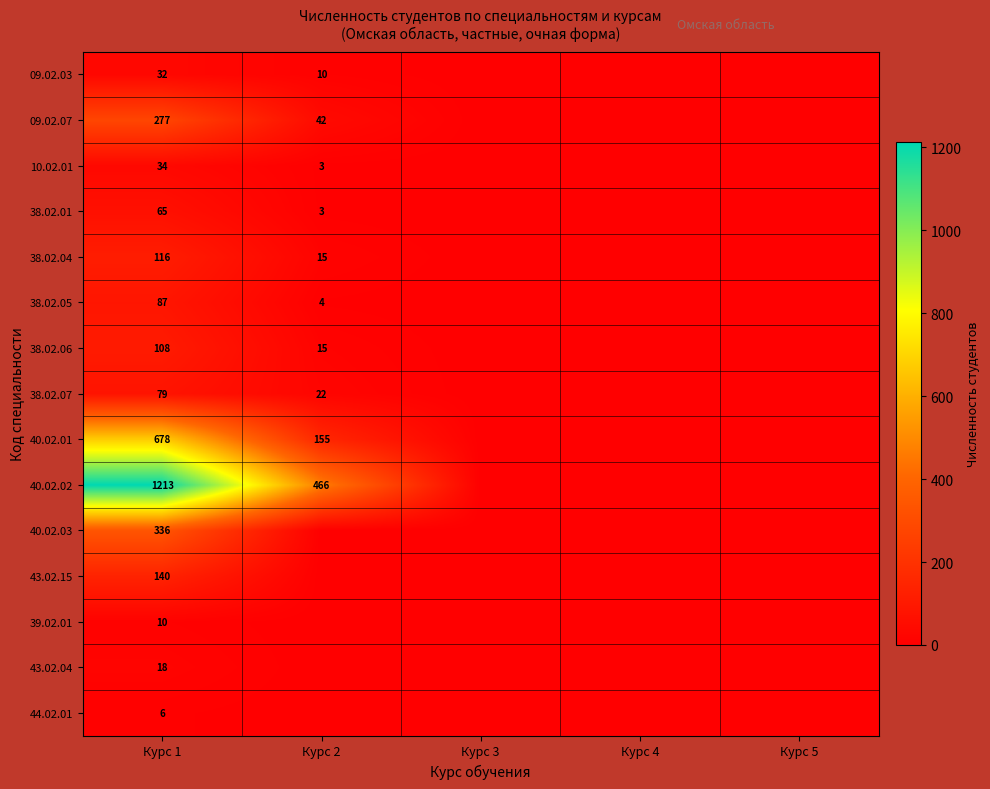

Rank the series at Курс 1 from highest to lowest value.

40.02.02, 40.02.01, 40.02.03, 09.02.07, 43.02.15, 38.02.04, 38.02.06, 38.02.05, 38.02.07, 38.02.01, 10.02.01, 09.02.03, 43.02.04, 39.02.01, 44.02.01